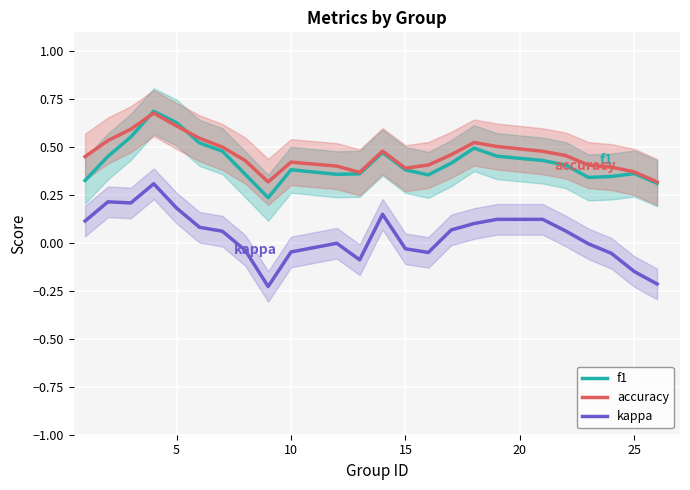

True or false: kappa and f1 intersect in this chart.

False